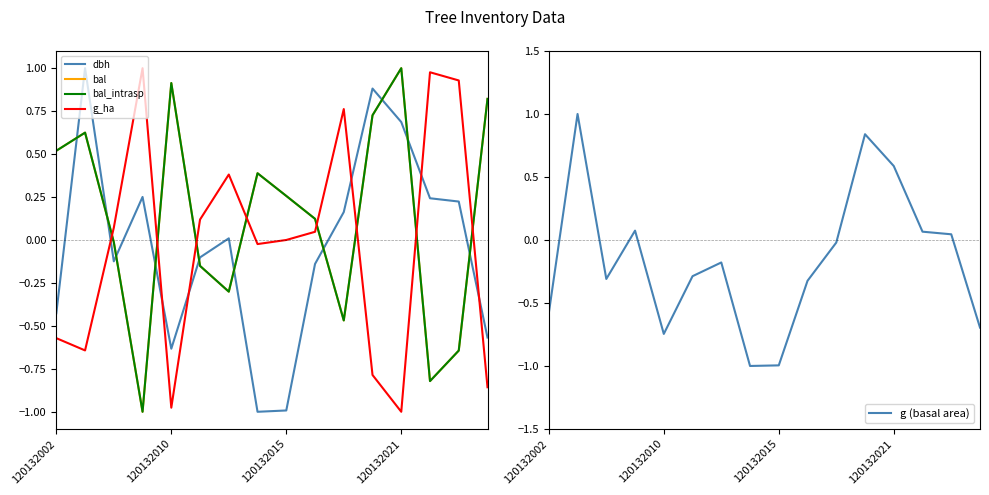

Read the g (basal area) value at 5.

-0.3